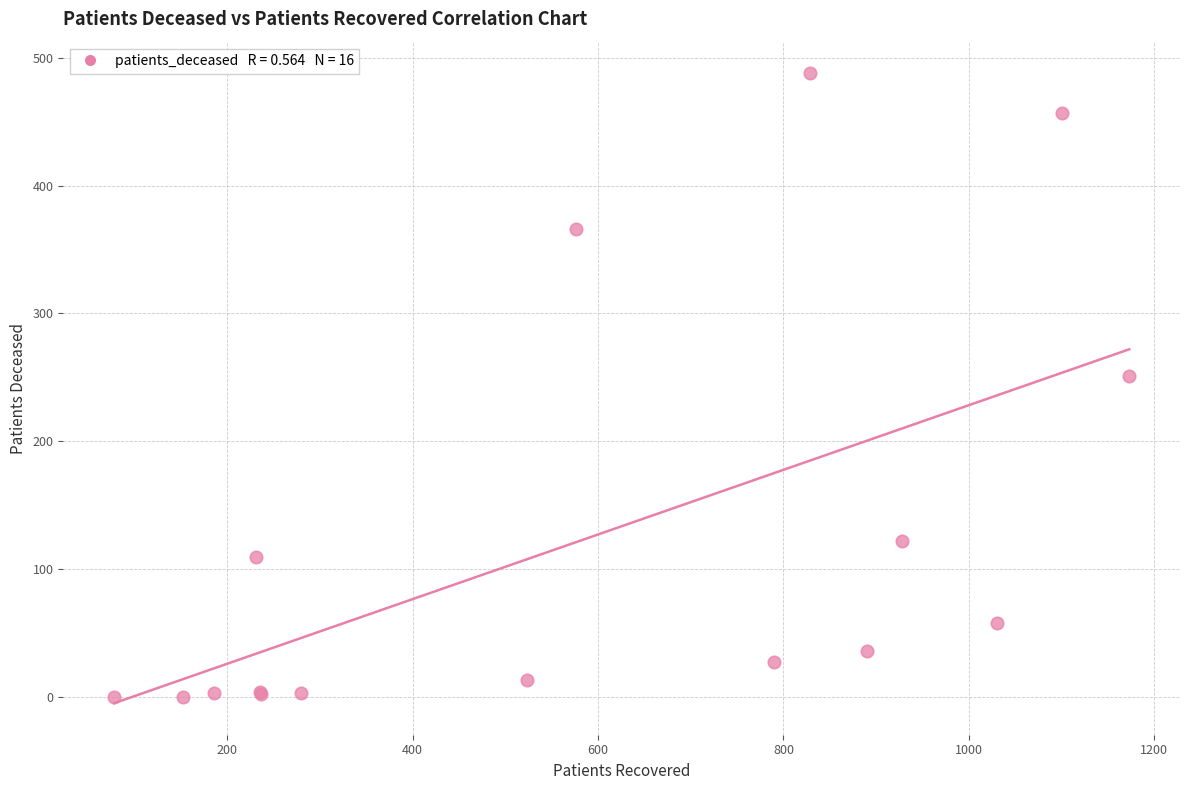

What Y value in the scatter plot is closest to 244?

251